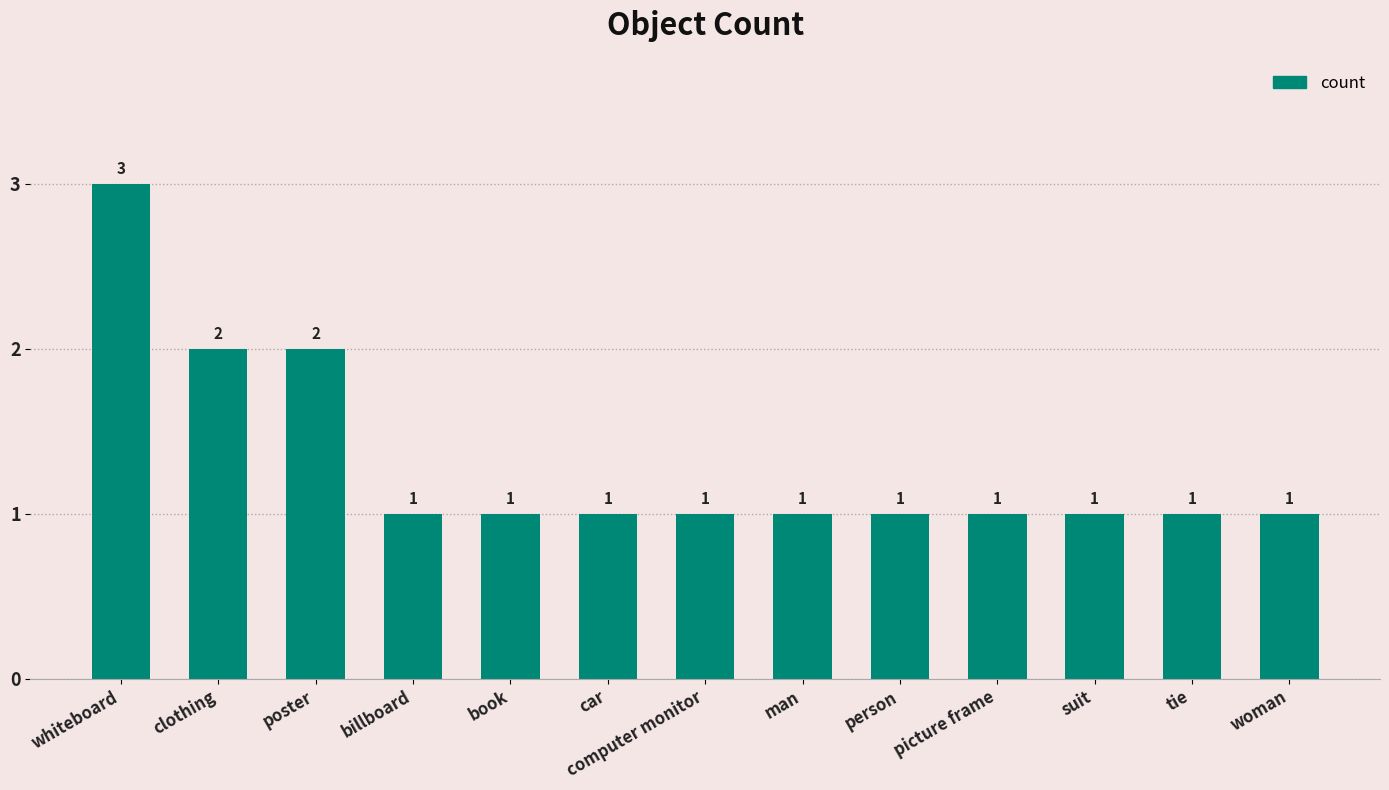

What is the label of the 7th bar from the left?

computer monitor